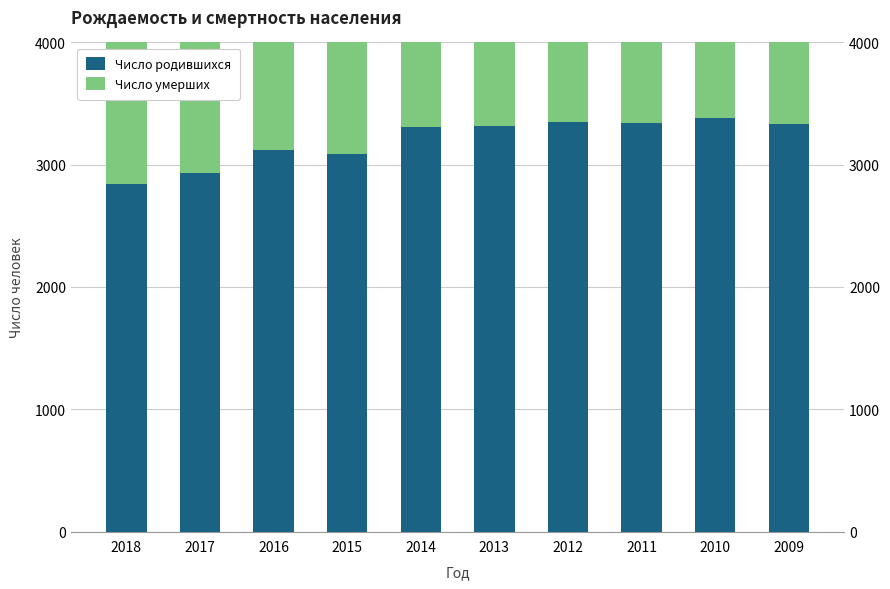

Which series has the largest total across all categories?

Число родившихся